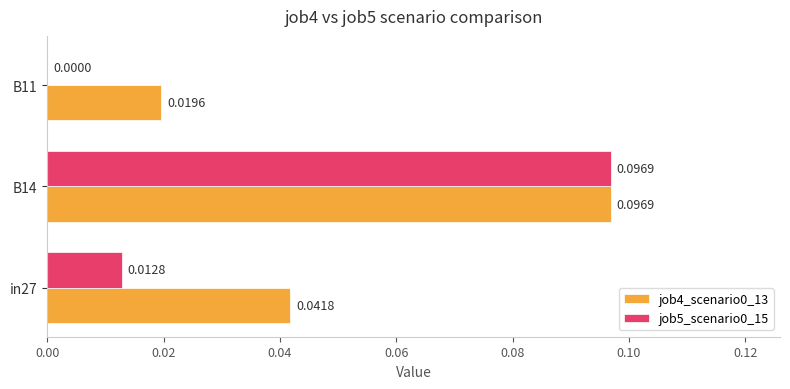

Is the value of job5_scenario0_15 at B11 greater than the value of job4_scenario0_13 at B14?

No